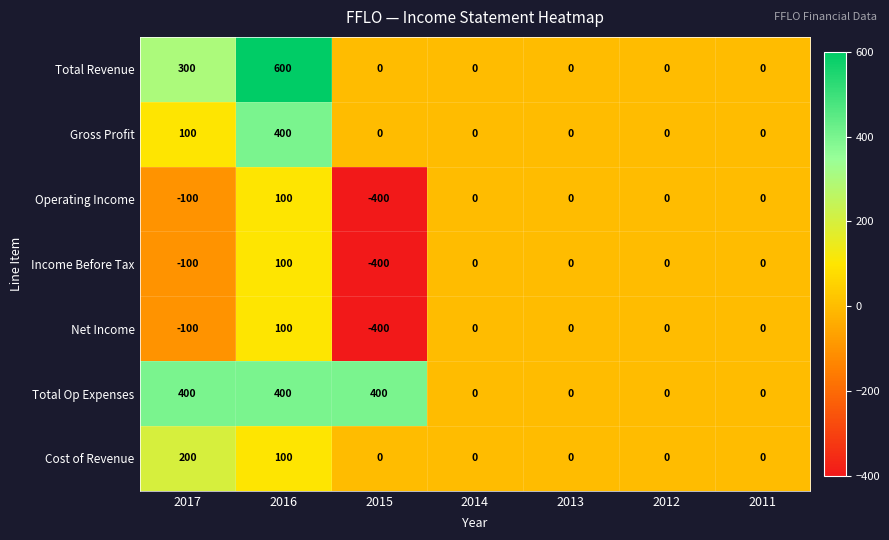

Is it true that Operating Income equals 43 at 2016?

False